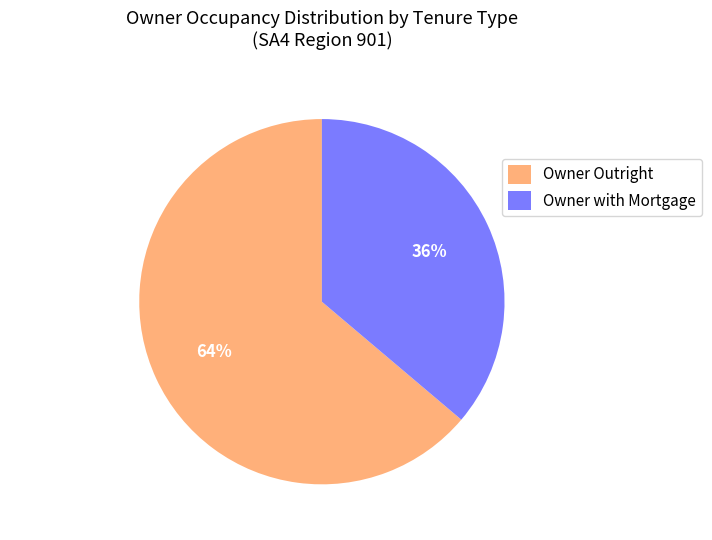

Count the number of slices in the pie.

2